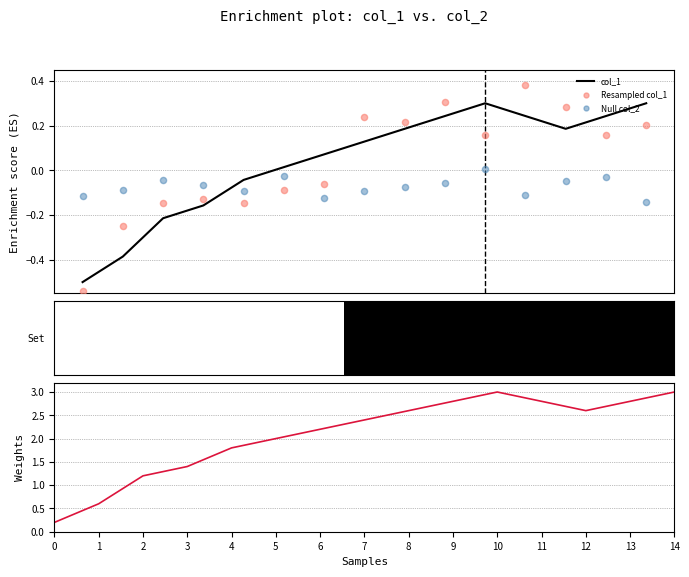

Is the value of Weights at 5 greater than the value of col_1 at 2?

Yes